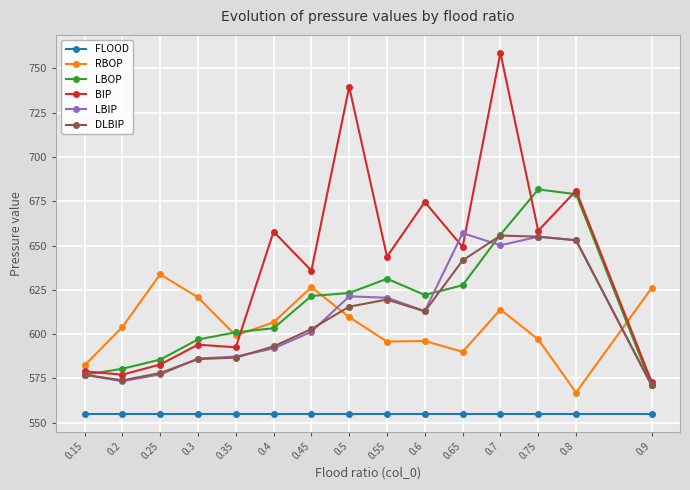

How many lines are shown in the chart?

6